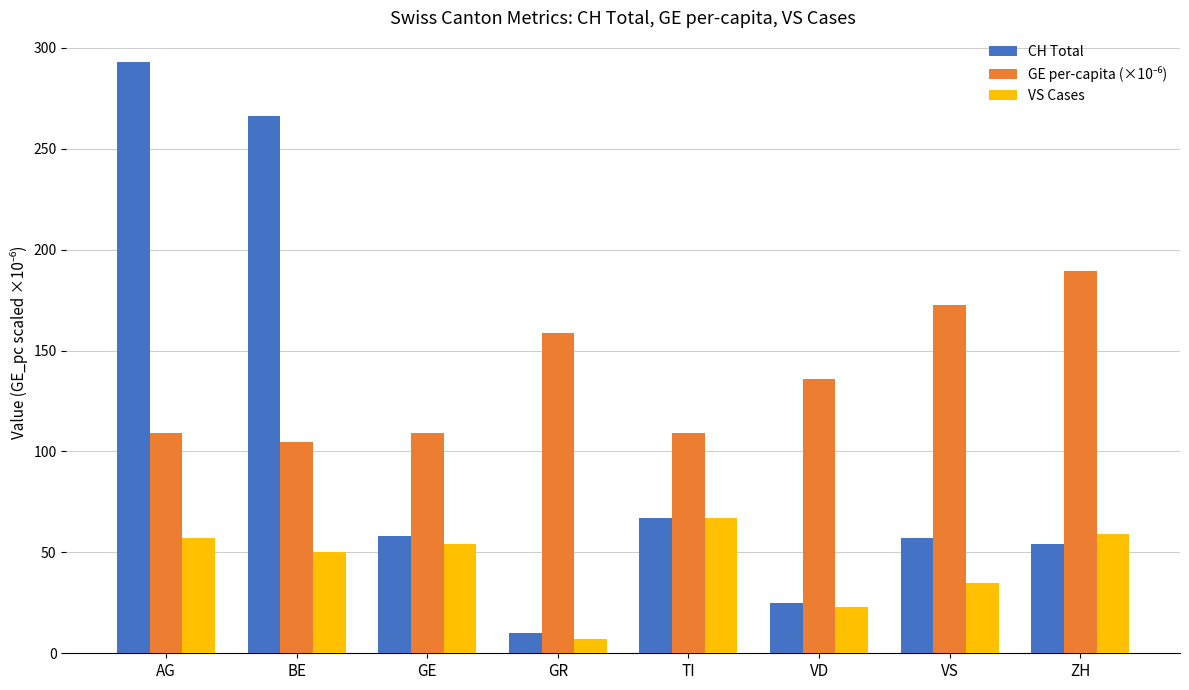

What position from the left is BE?

2